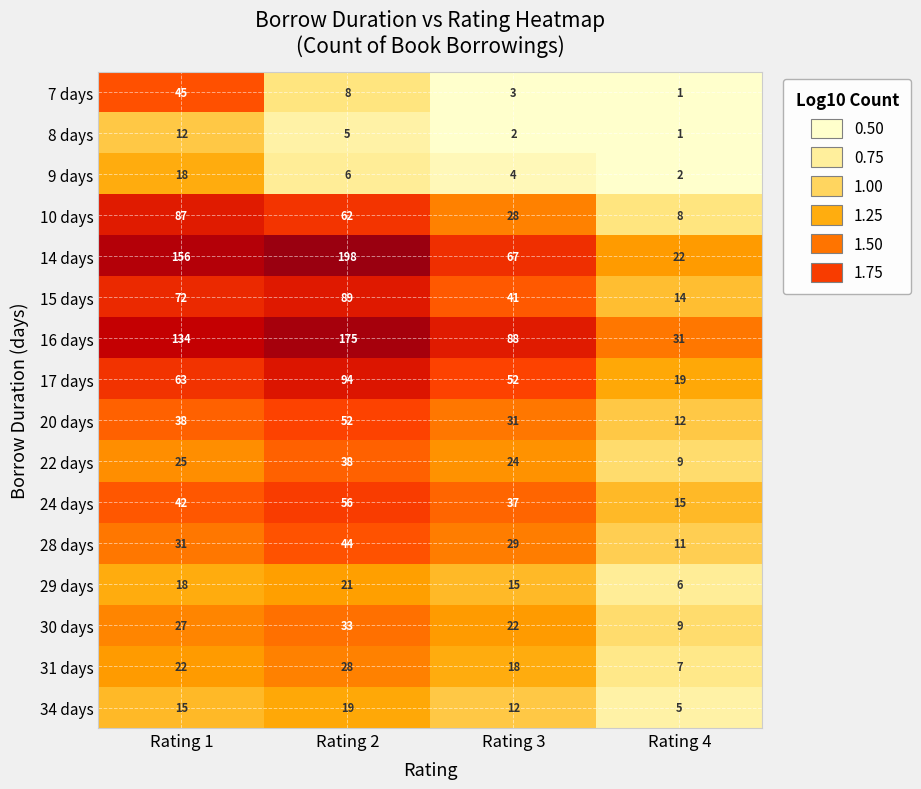

Is it true that 34 days equals 19 at Rating 2?

True